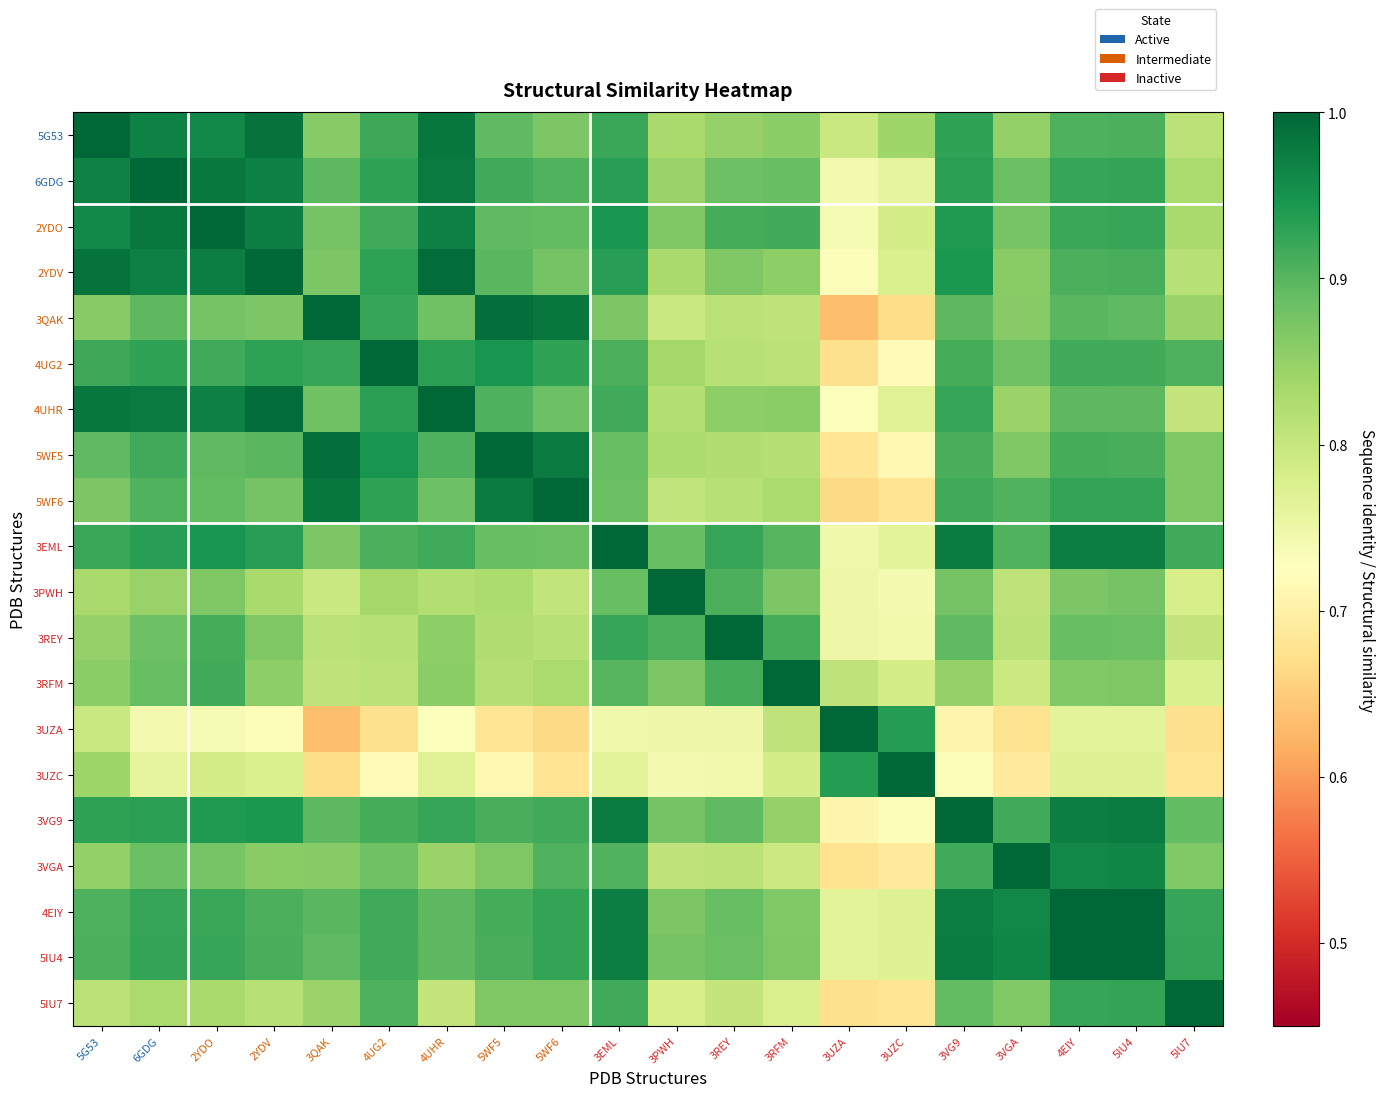

At which category does the chart reach its peak across all series?

5G53